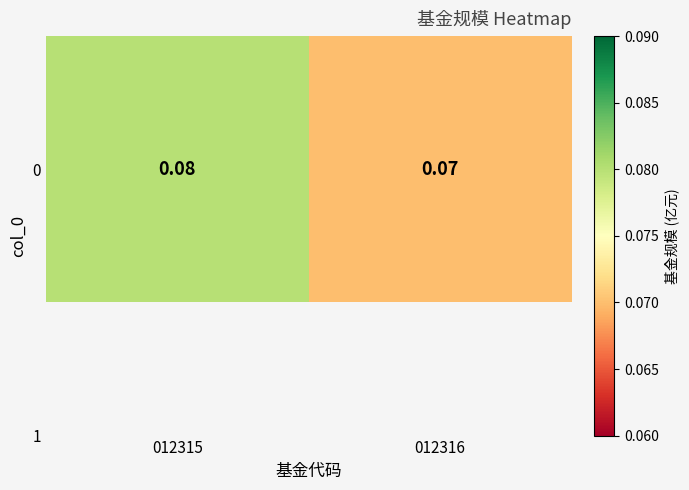

Which has a higher value, 012316 or 012315?

012315